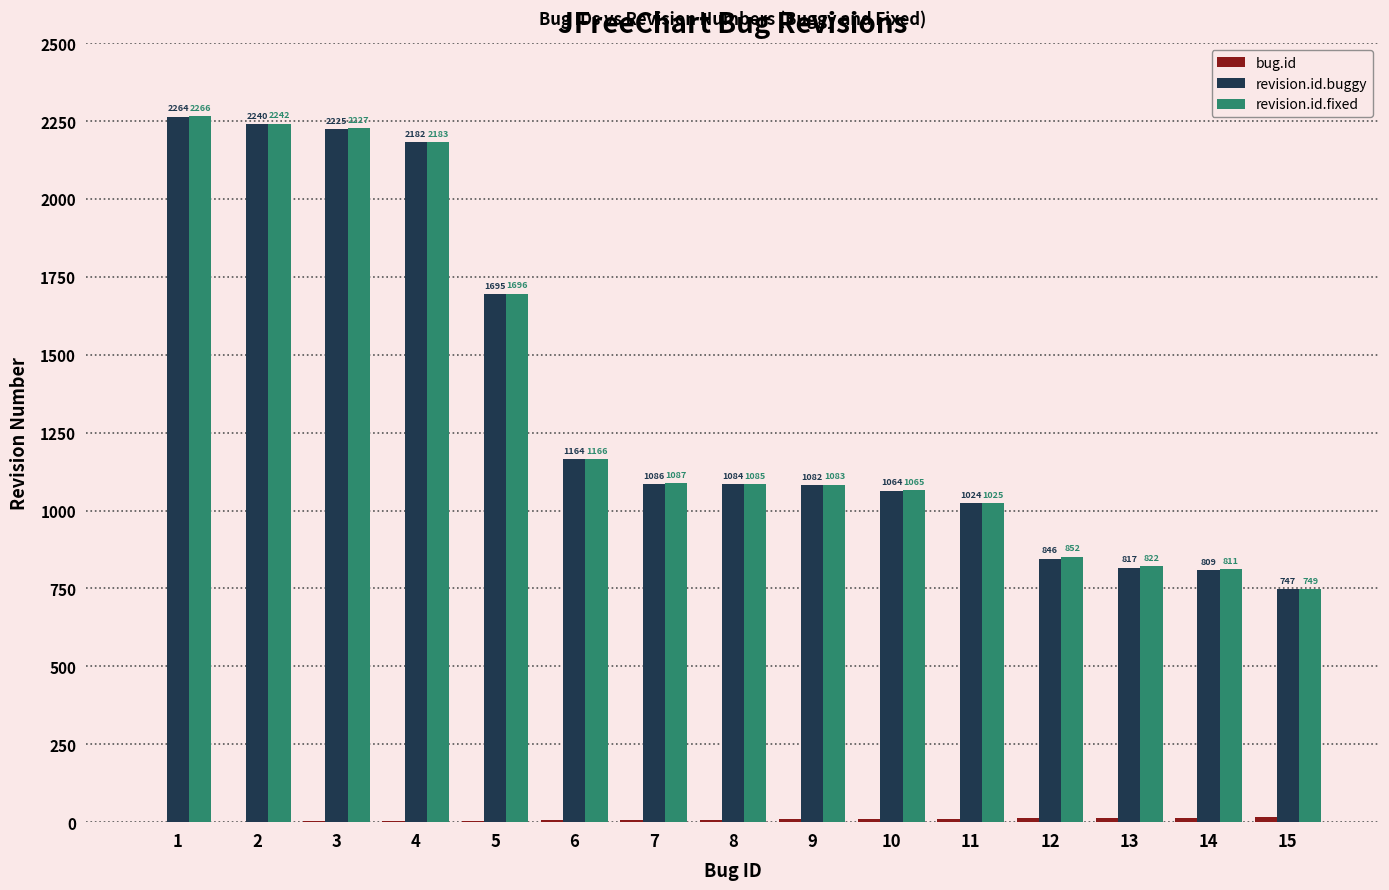

What is the sum of all revision.id.buggy values?

20329